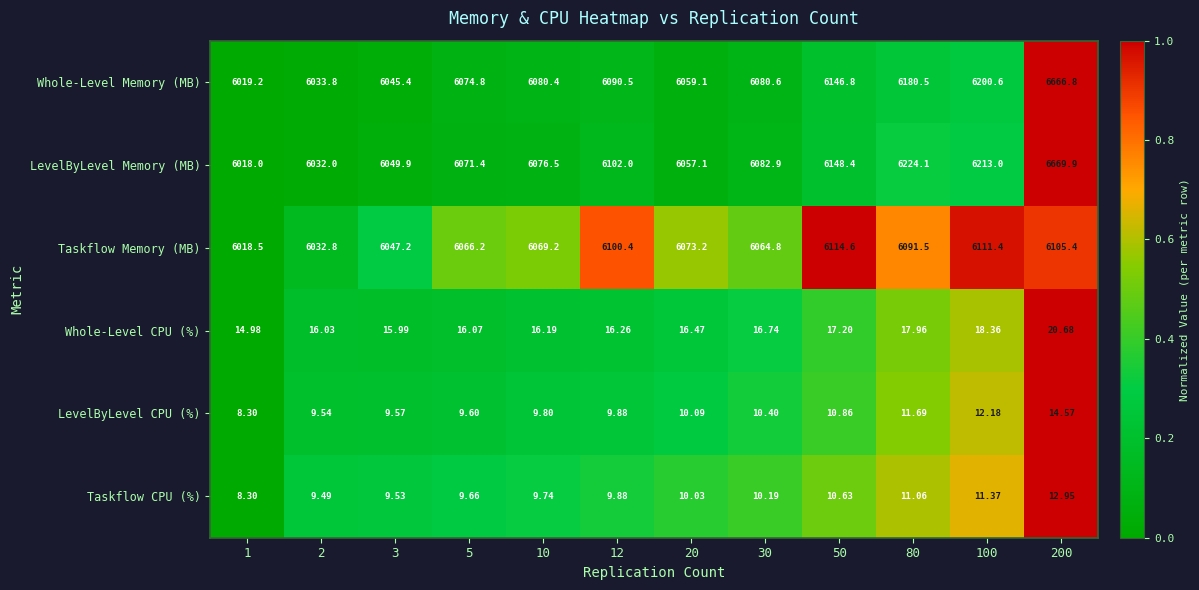

Which label corresponds to the largest value in the chart?

200